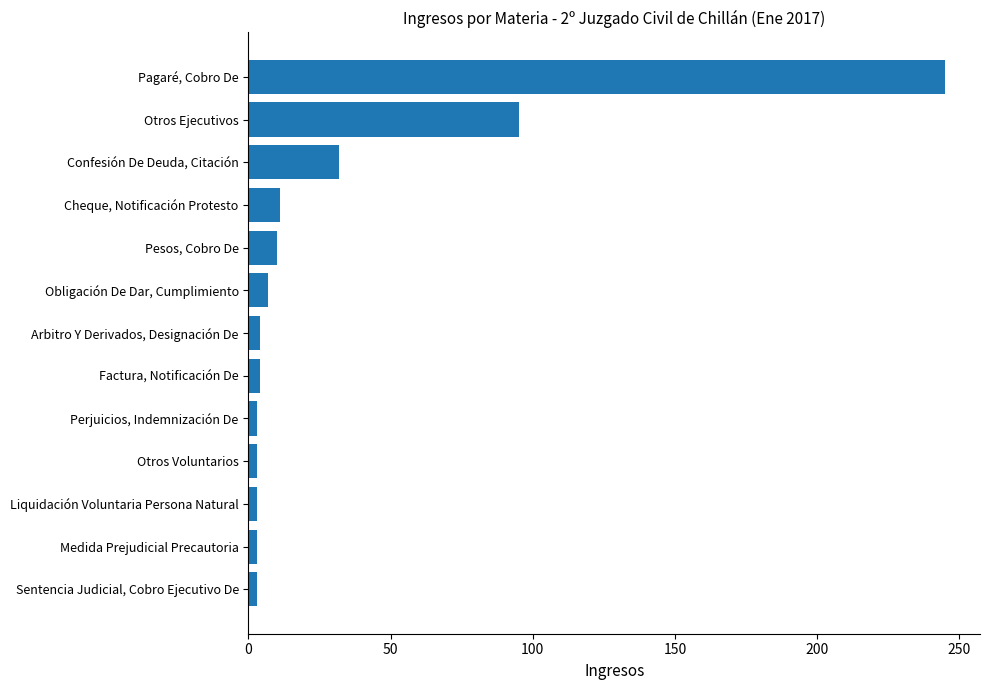

Which category has the highest value across all series?

Pagaré, Cobro De